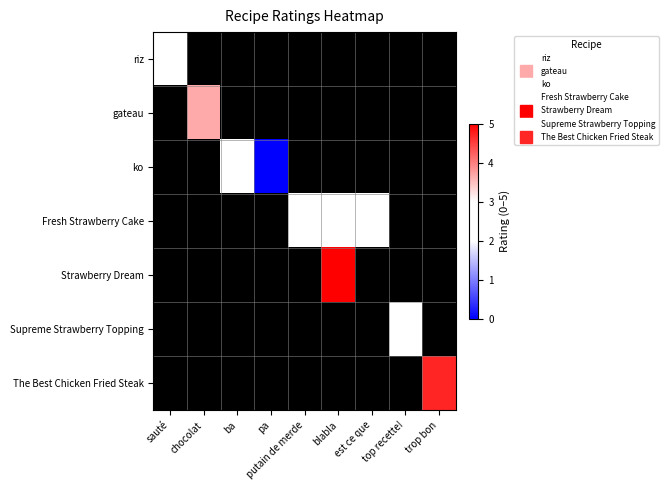

At which category does the chart reach its minimum across all series?

pa